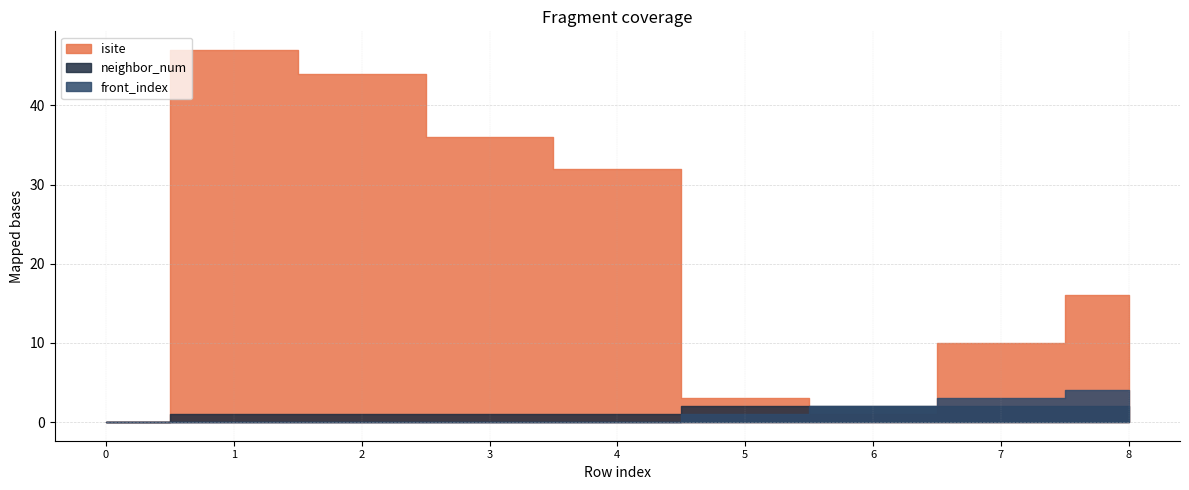

How many distinct data groups are displayed?

3